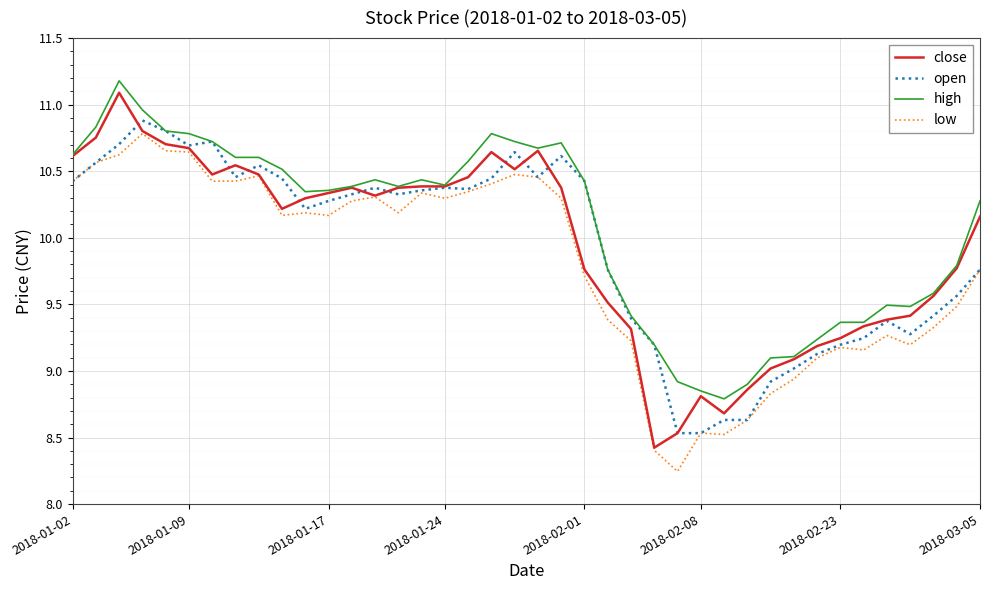

What is the maximum value for open?

10.9